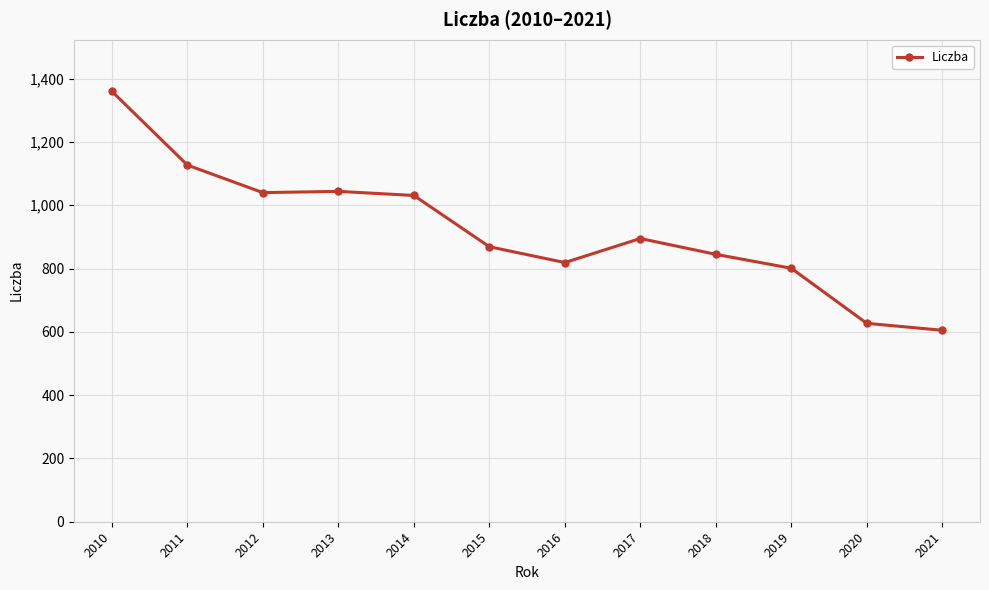

What is the difference between the values at 2015 and 2011?

258